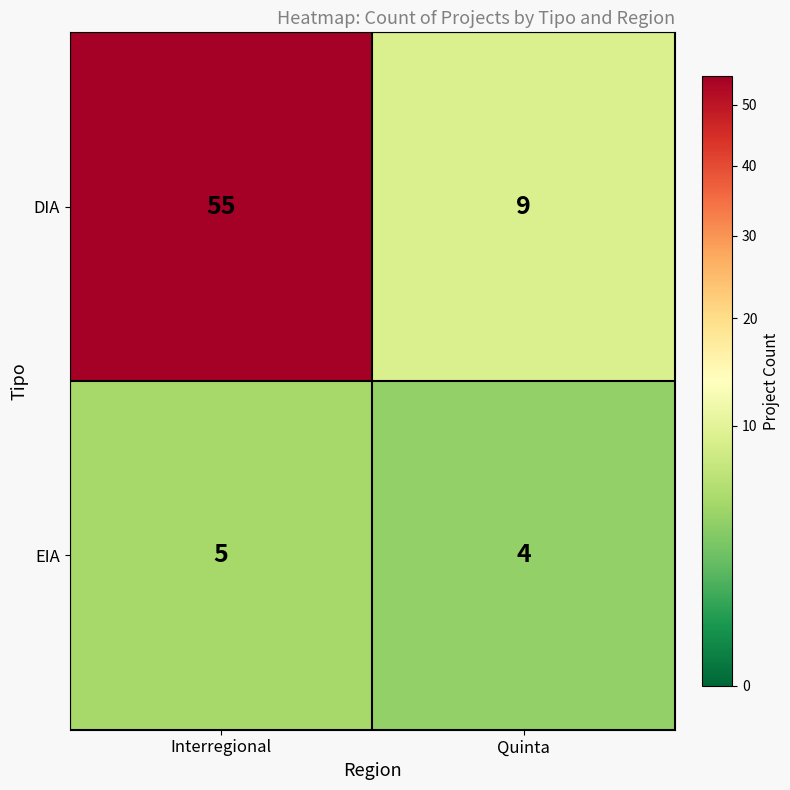

Rank the series by their average value, from lowest to highest.

EIA, DIA